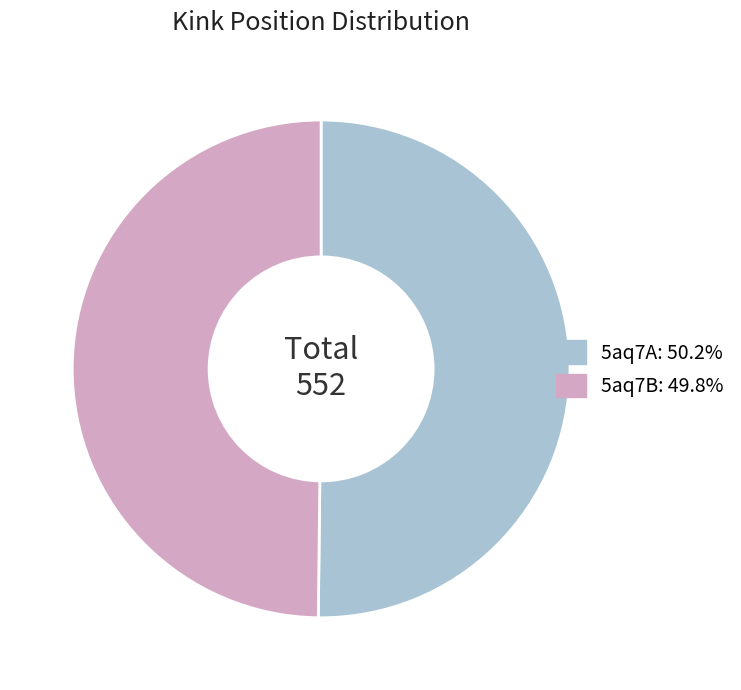

What is the ratio of the value at 5aq7B to the value at 5aq7A?

1.0